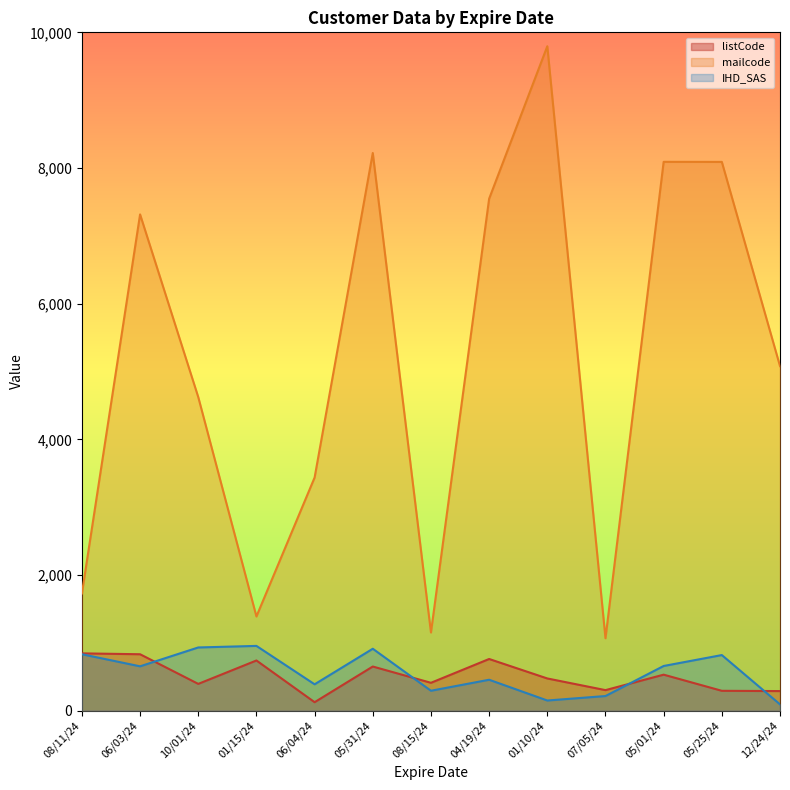

What is the spread (max minus min) of values at 06/04/24?

3312